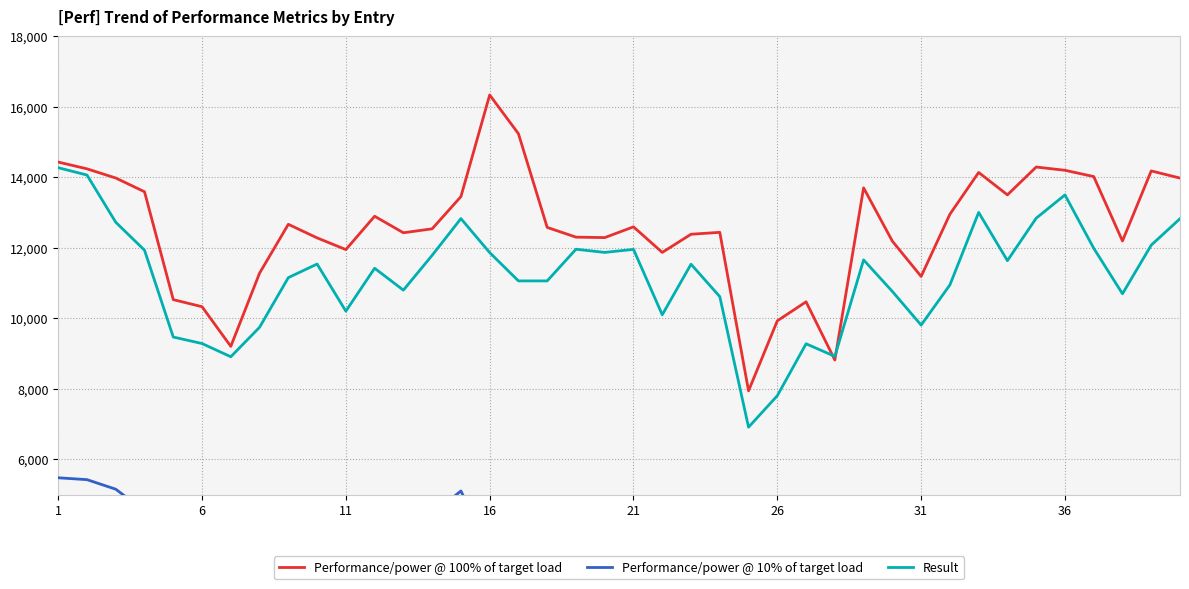

What is the highest value of the Result series?

14274